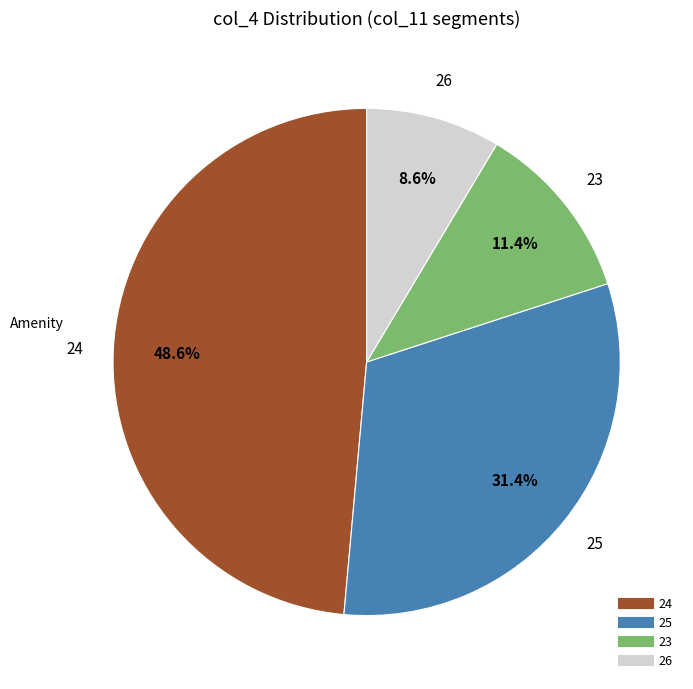

To the nearest percent, what is the average slice percentage?

25%